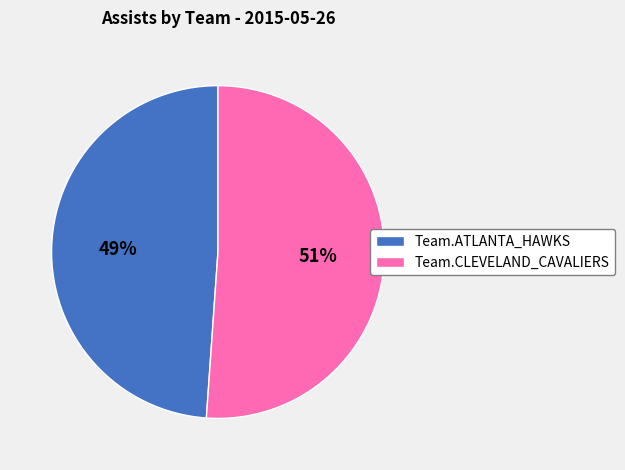

Between Team.ATLANTA_HAWKS and Team.CLEVELAND_CAVALIERS, which is larger?

Team.CLEVELAND_CAVALIERS